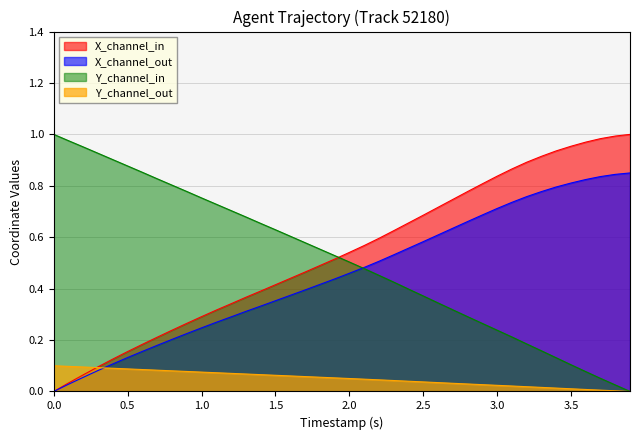

The X series shows 1.5 at 3.0. True or false?

False